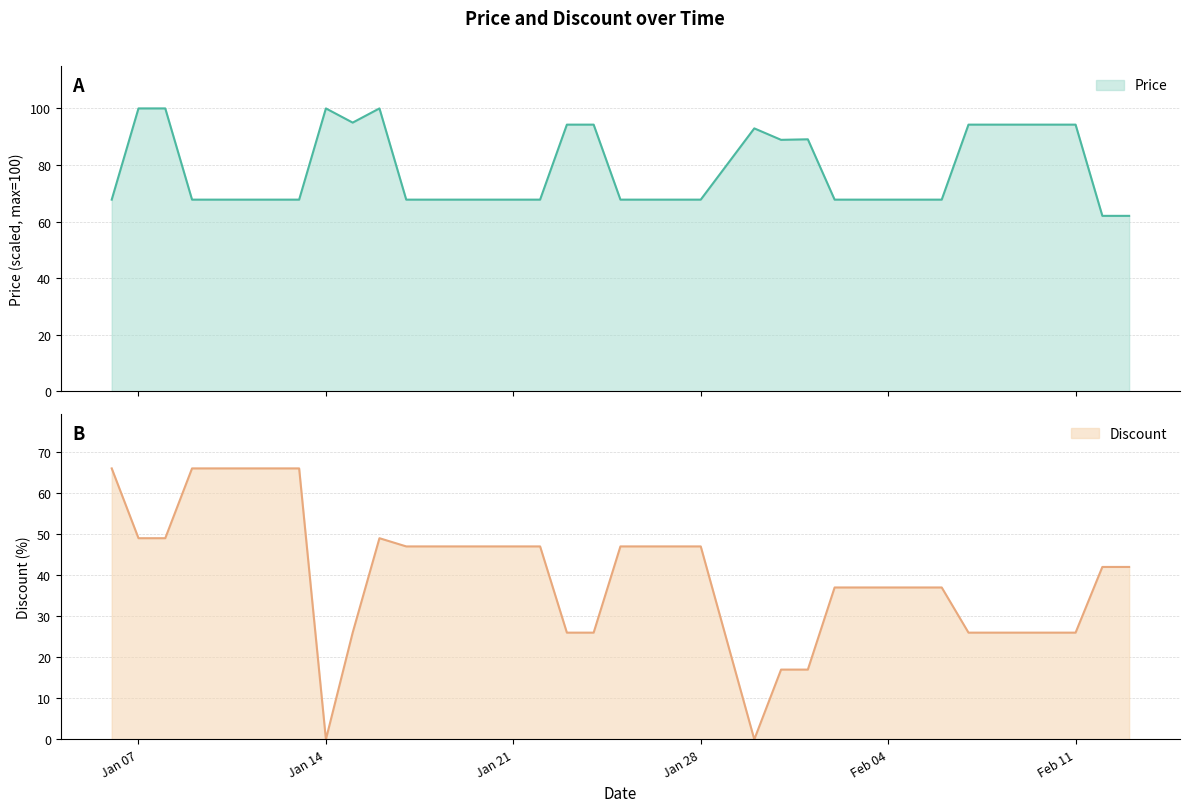

The Discount series shows 66.0 at 2024-01-09. True or false?

True